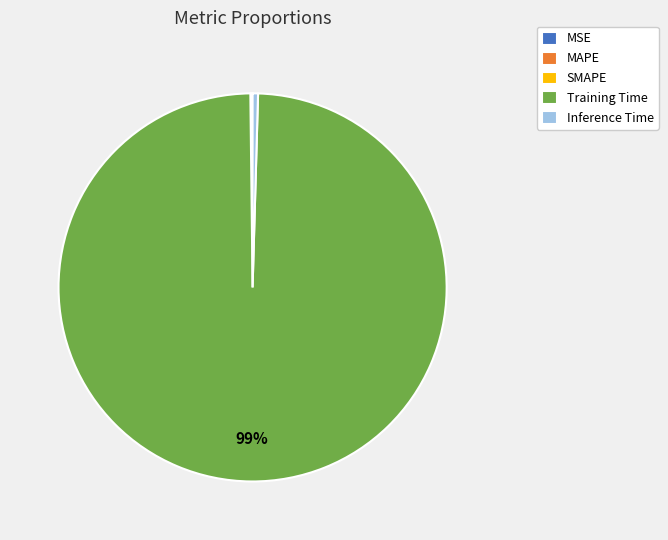

Which slice is the largest?

Training Time